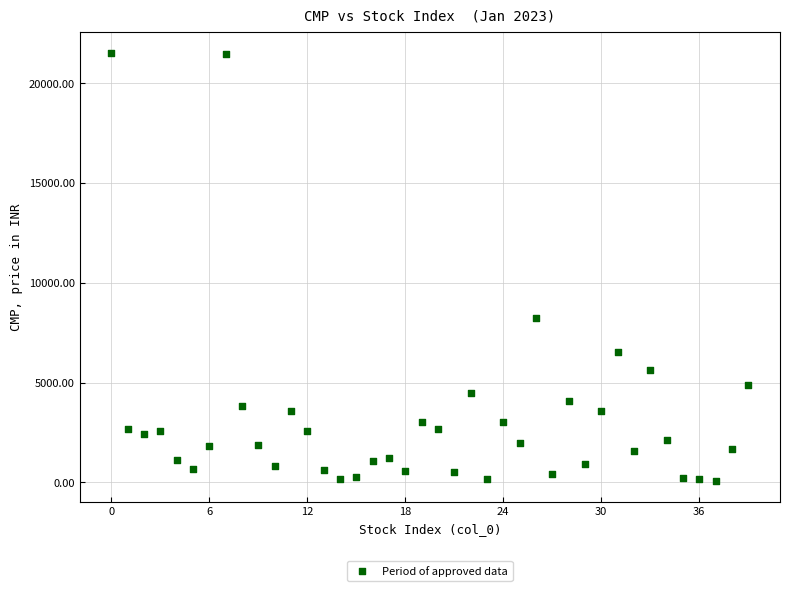

What is the range of Y values (max minus min)?

21414.2